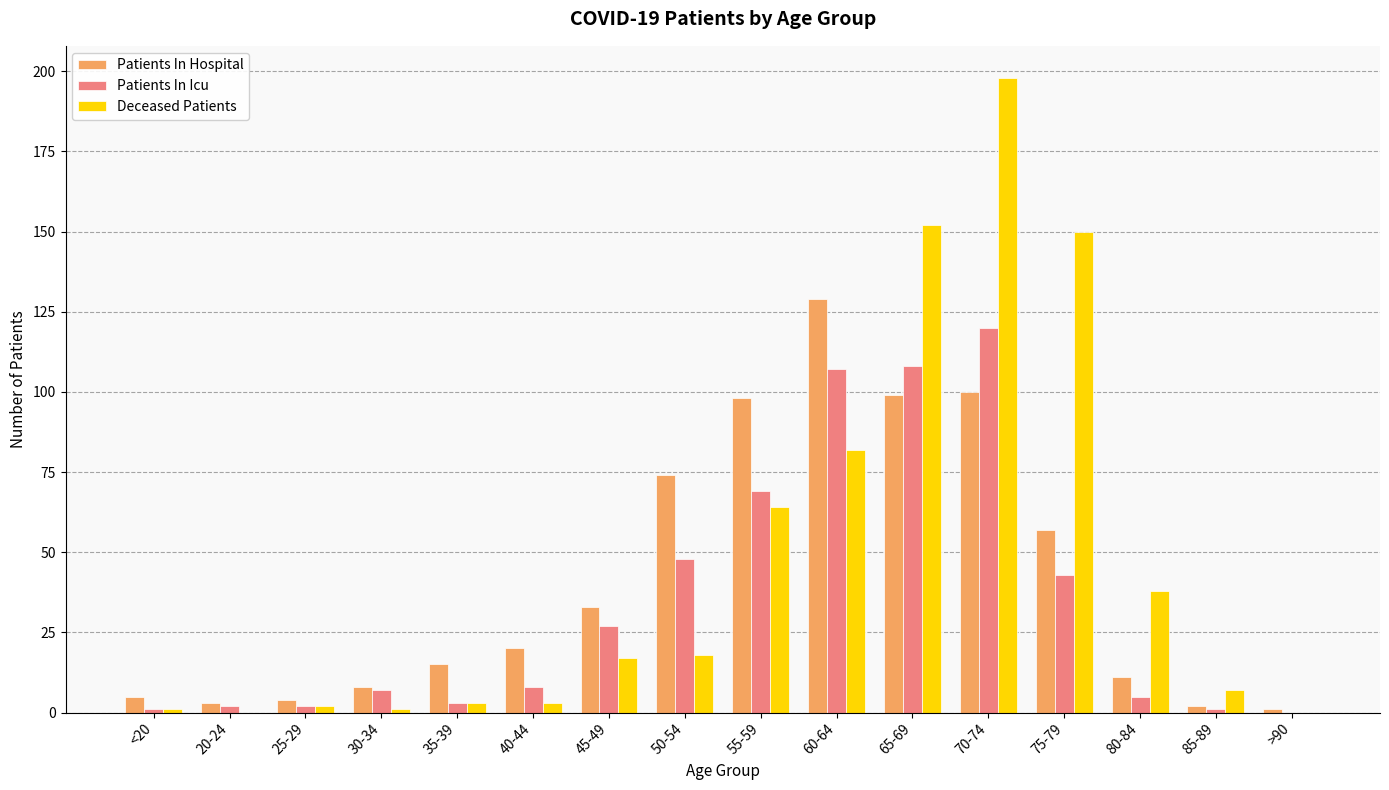

What are all the series names shown in the legend?

Patients In Hospital, Patients In Icu, Deceased Patients